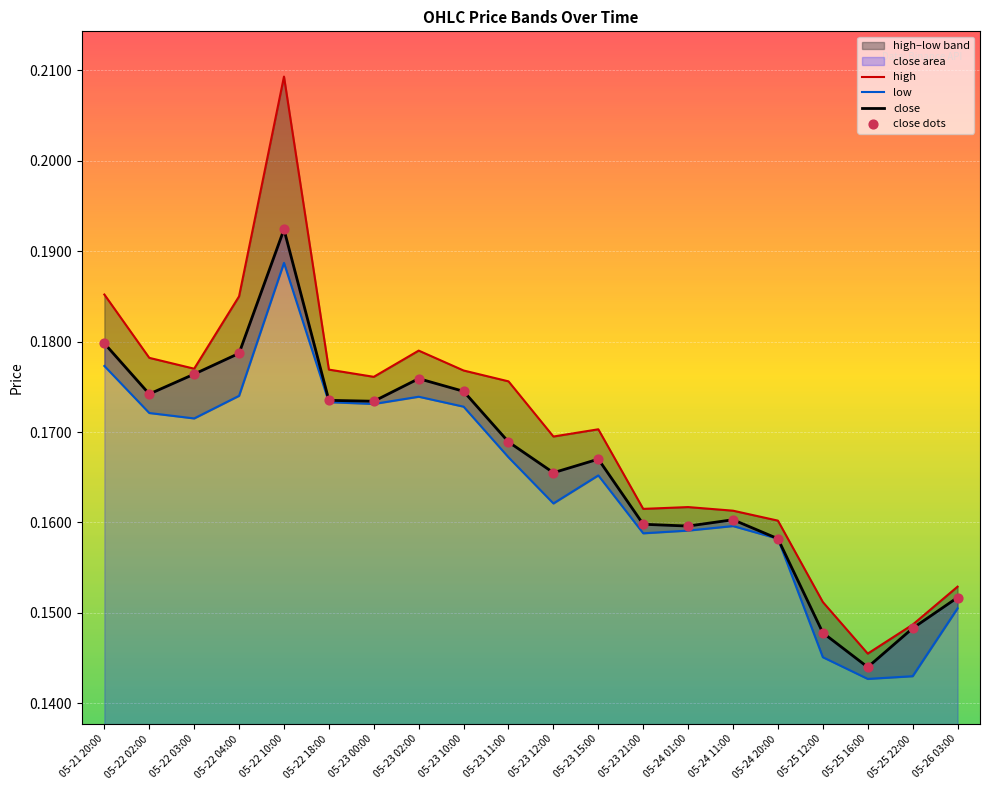

At which label does close reach its minimum?

05-25 16:00